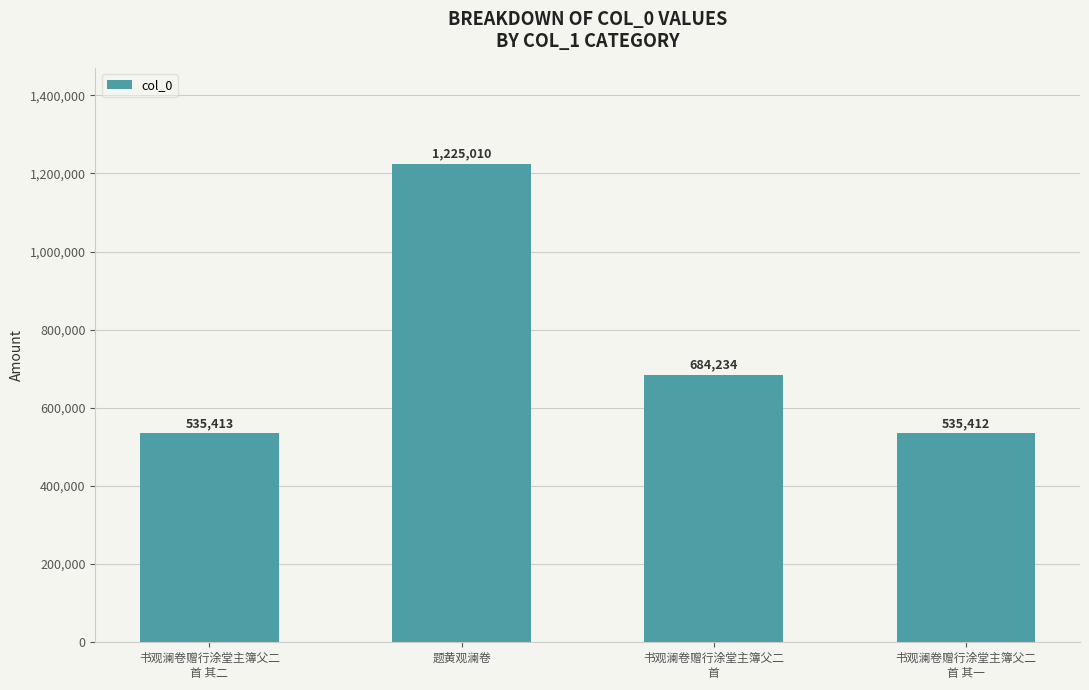

Which label corresponds to the largest value in the chart?

题黄观澜卷